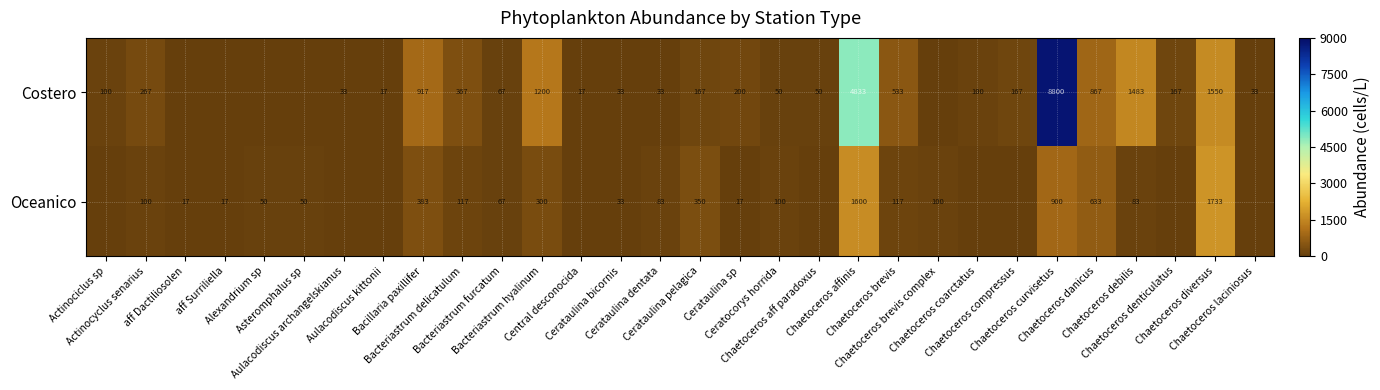

At which label is Oceanico closest to 866?

Chaetoceros curvisetus